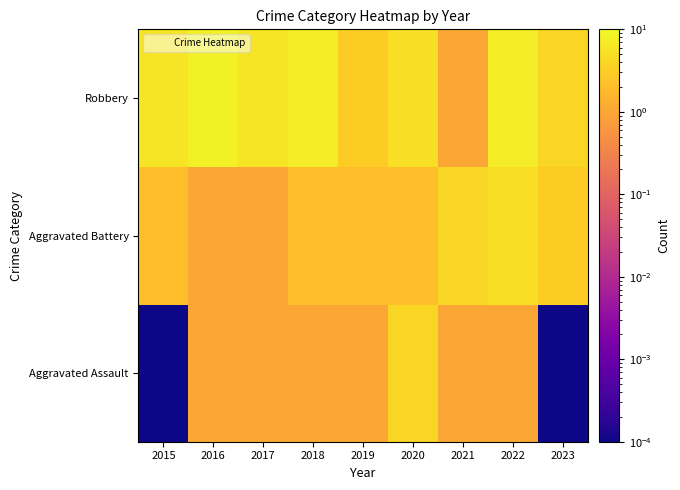

List the series in order of their overall mean, lowest first.

Aggravated Assault, Aggravated Battery, Robbery